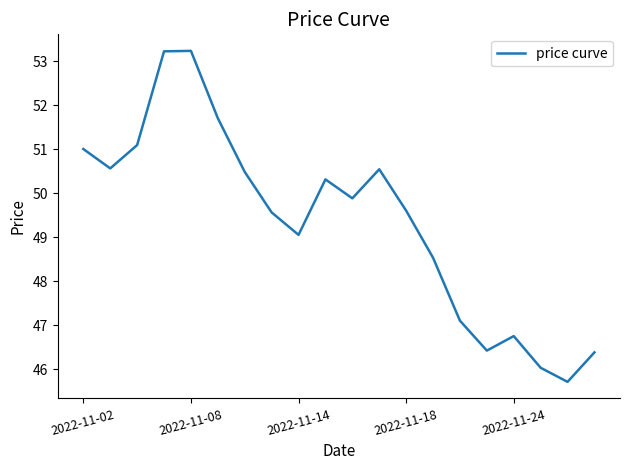

What is the difference between the maximum and minimum values?

7.5